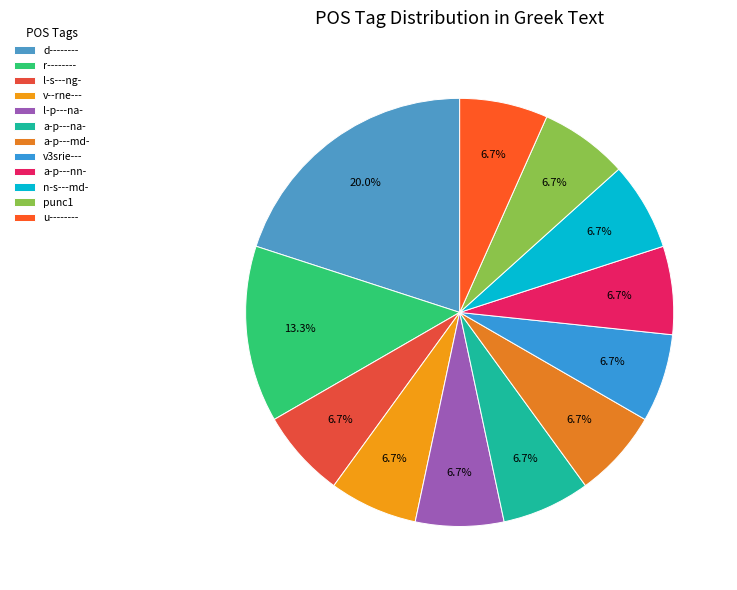

Rank the categories by value from lowest to highest.

l-s---ng-, v--rne---, l-p---na-, a-p---na-, a-p---md-, v3srie---, a-p---nn-, n-s---md-, punc1, u--------, r--------, d--------